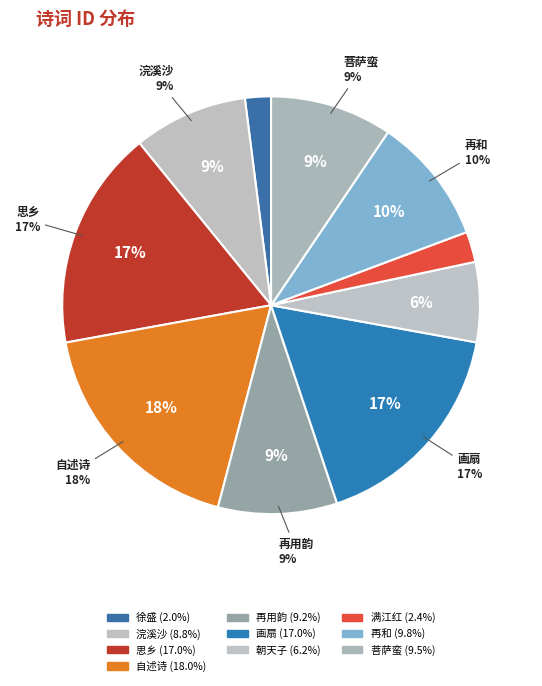

Rank the categories by value from lowest to highest.

徐盛·欲把江山鼎足分, 满江红·欲把长绳, 朝天子·欲把长绳系日难, 浣溪沙·欲把香缯暖缬裁, 再用韵·欲把身心入太虚, 菩萨蛮·瑶琴欲把相思谱, 再和·欲把群葩次第分, 思乡·欲把家书写, 画扇·欲把新妆斗夕阳, 自述诗·欲把杭州作汴京